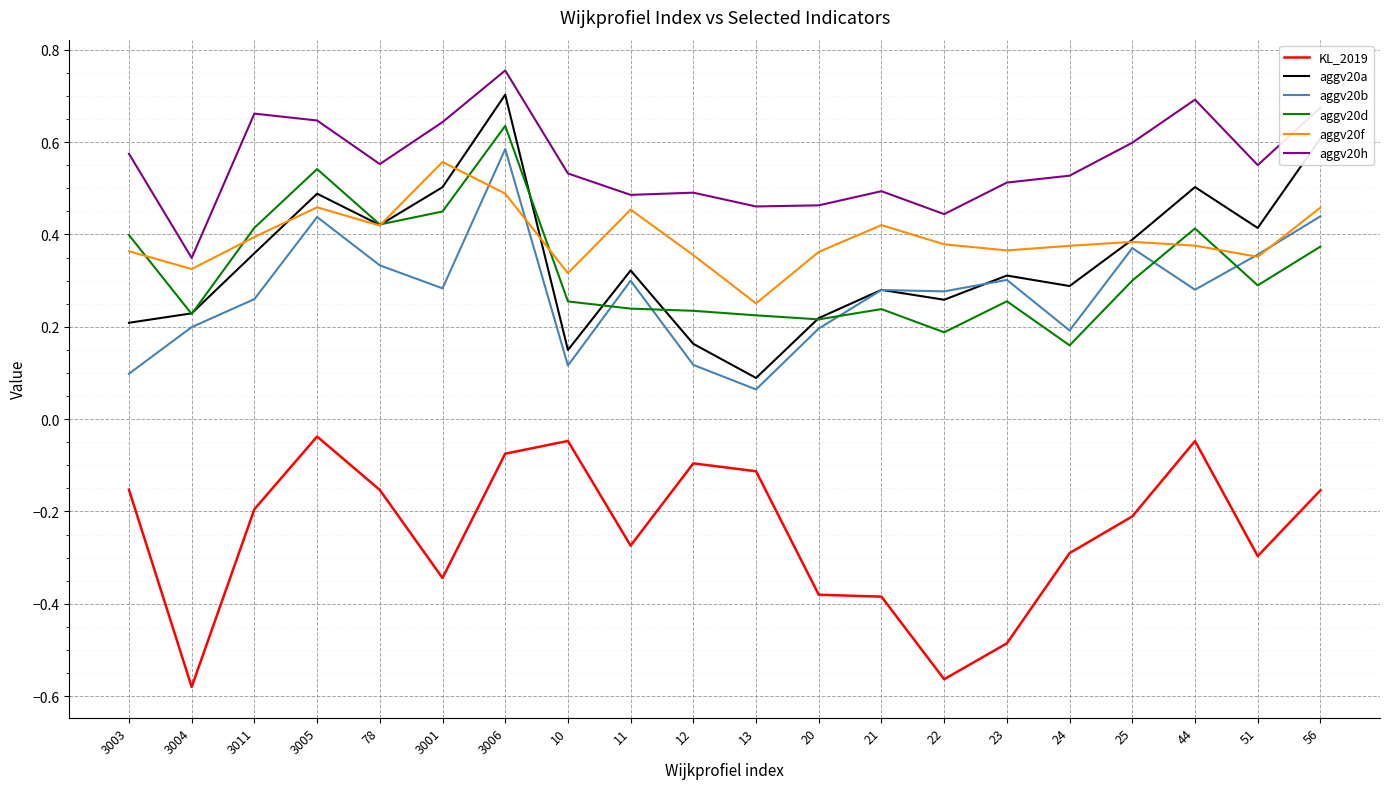

Which series changed the most between 3001 and 13?

aggv20a